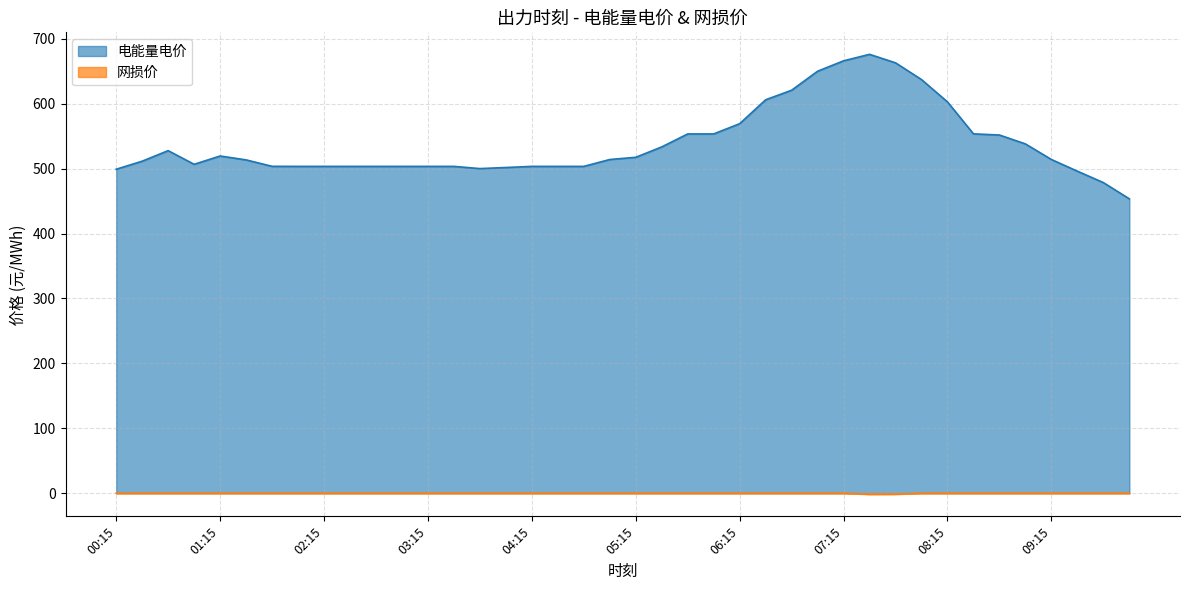

The value of 网损价 at 03:45 is 1.2. True or false?

False